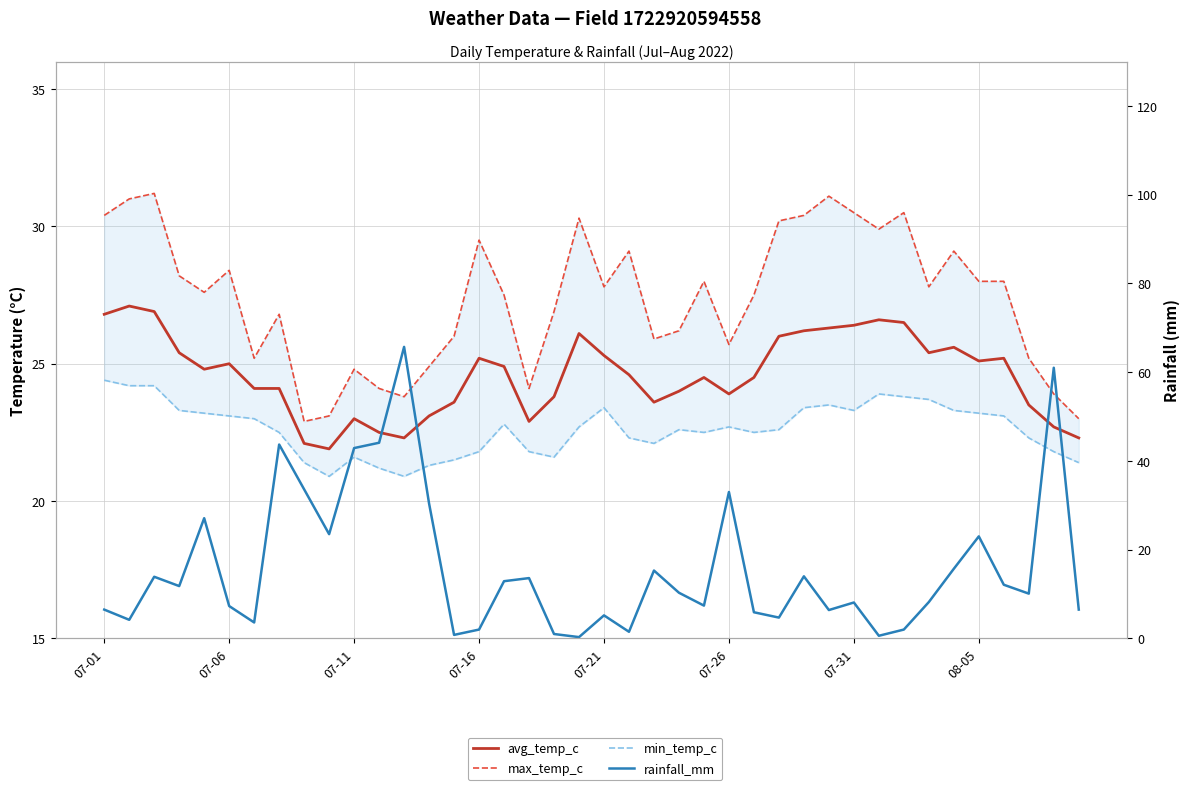

Read the max_temp_c value at 07-31.

30.5